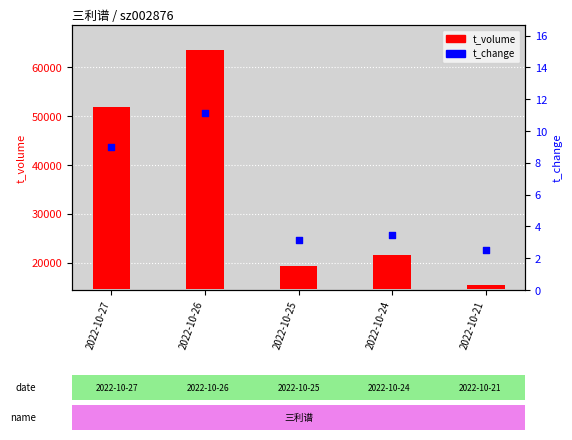

Is the value of t_change at 2022-10-25 greater than the value of t_volume at 2022-10-27?

No